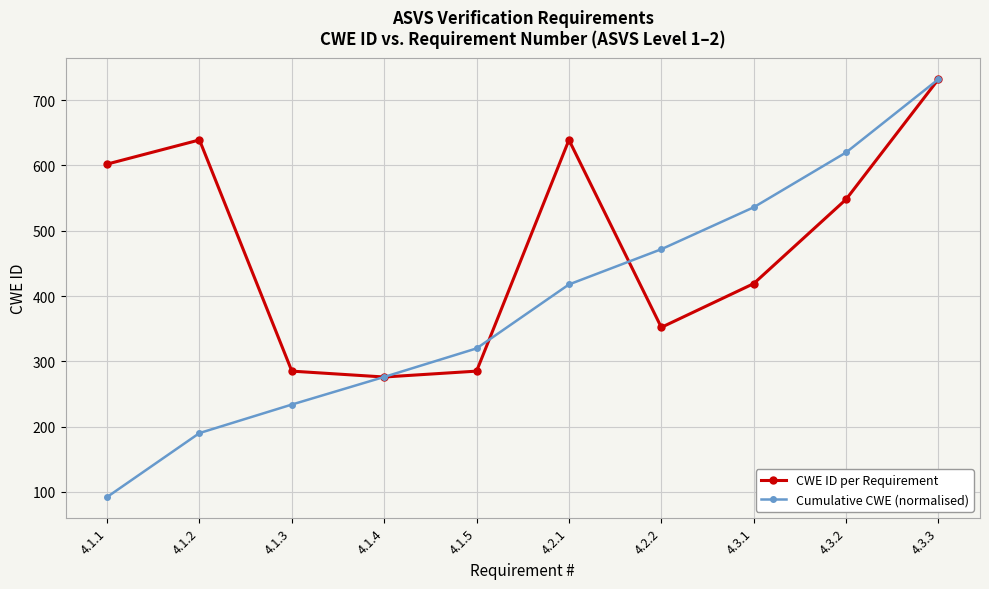

The Cumulative CWE (normalised) series shows 417.7 at 4.2.1. True or false?

True